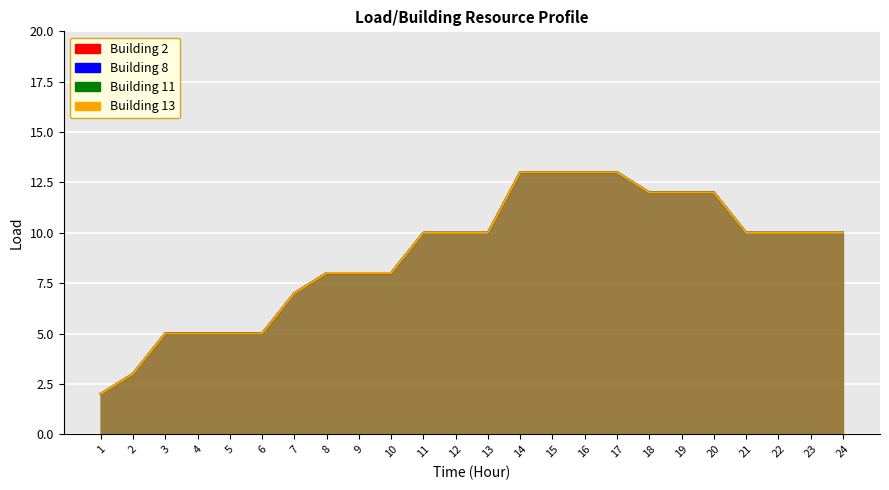

Rank the series at 18 from lowest to highest value.

Building 2, Building 8, Building 11, Building 13